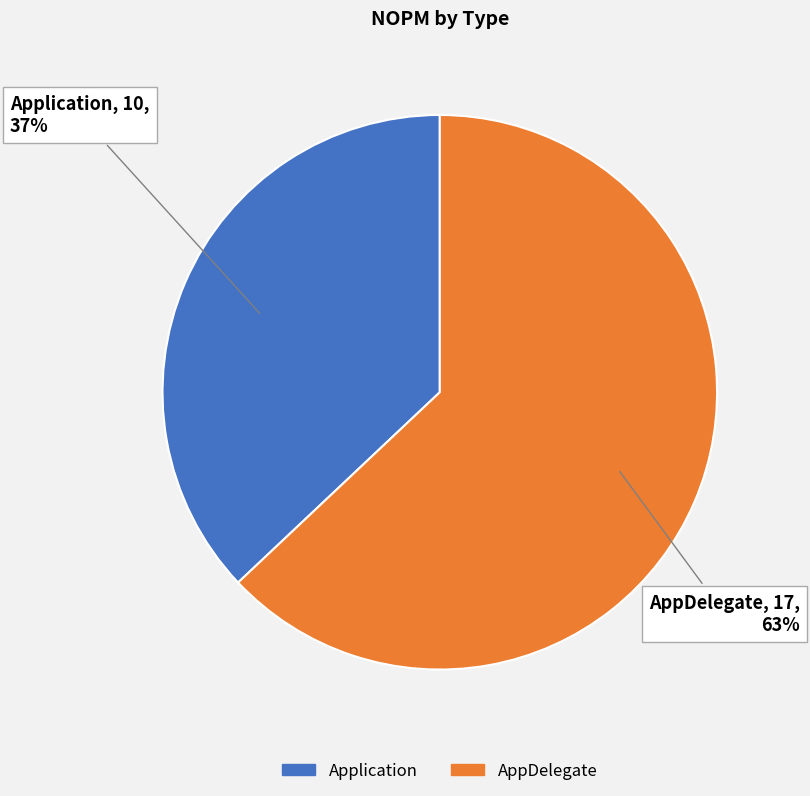

Is the sum of AppDelegate and Application greater than half?

Yes